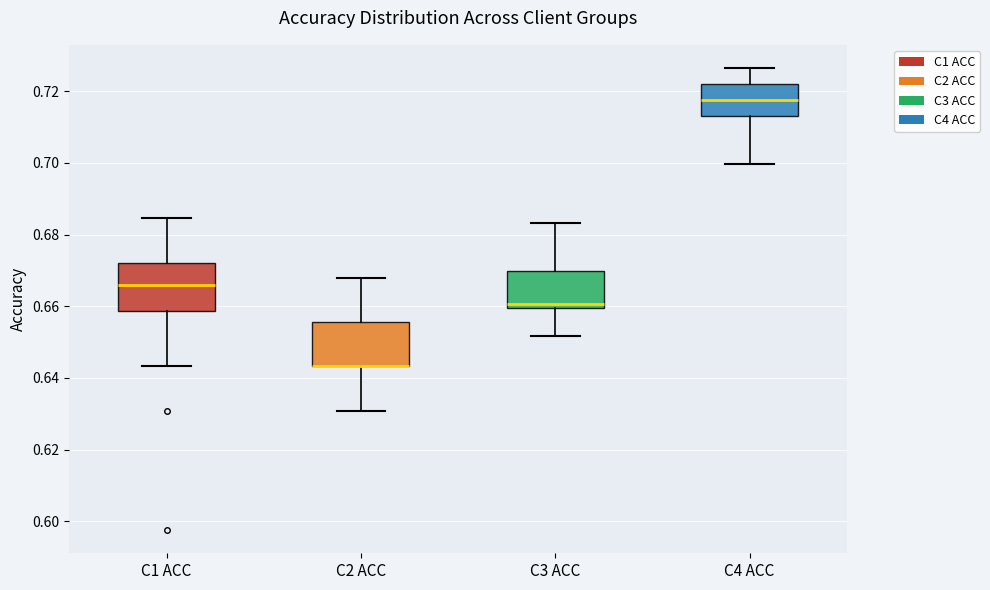

Where is the upper edge of the box for C3 ACC on the y-axis? The values are not printed on the chart, so give them approximately, as read against the axis.

0.670